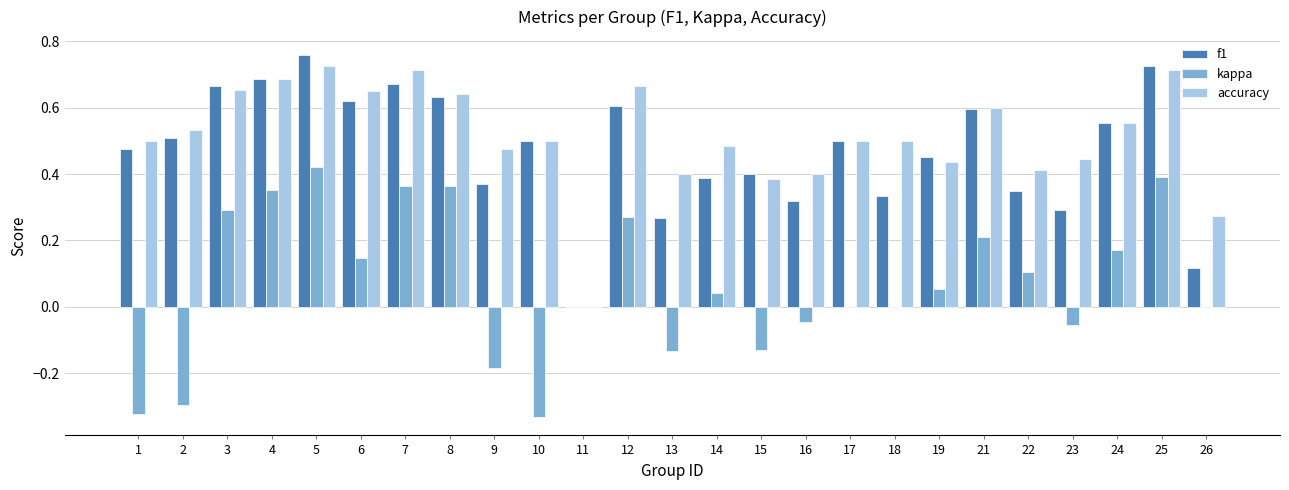

True or false: kappa has a value of 0.2 at 21.

True